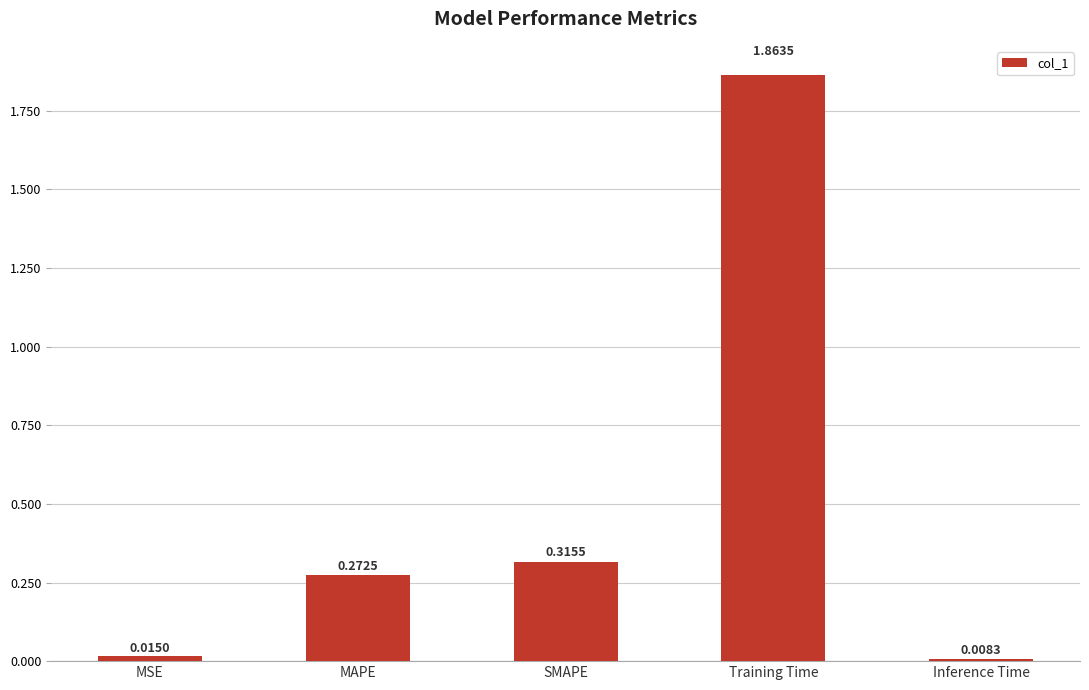

What is the sum of all values?

2.5